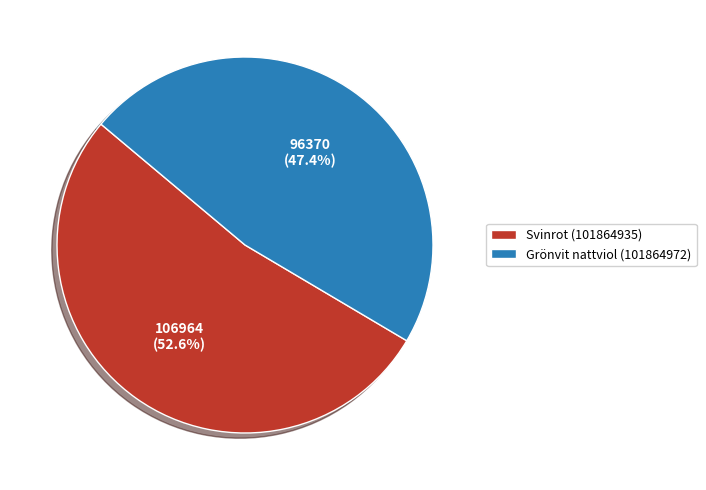

To the nearest percent, what portion does Grönvit nattviol (101864972) represent?

47%